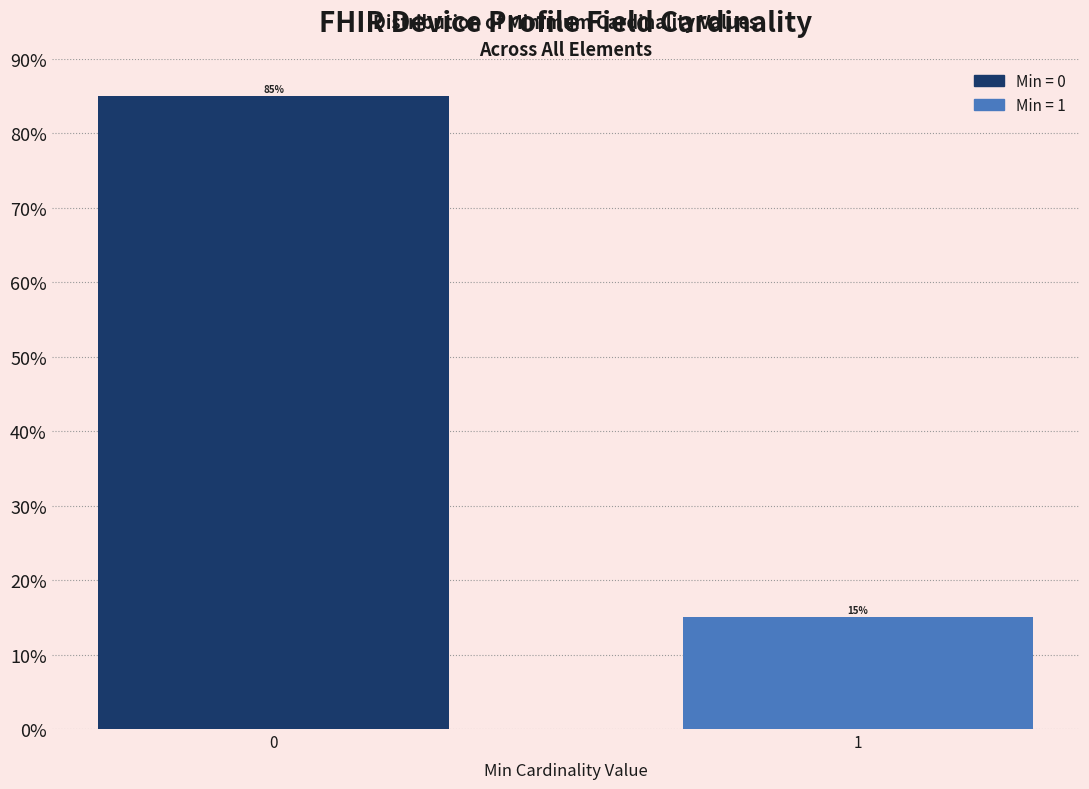

Reading right to left, what are all the values shown in this chart?

15.0	85.0